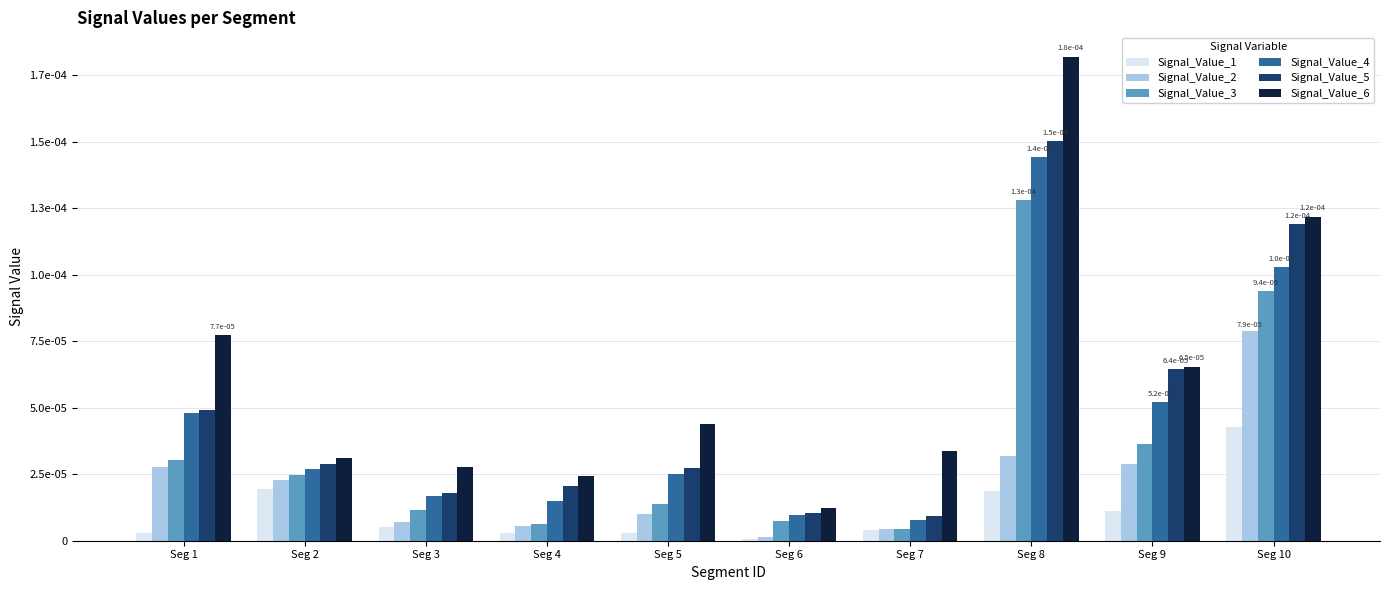

Is it true that Signal_Value_4 equals 0.0 at Seg 10?

False